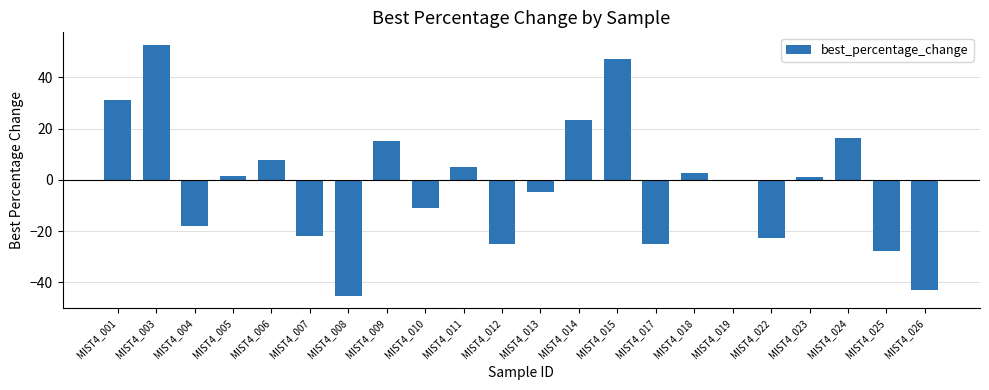

How many data points does each series have?

22